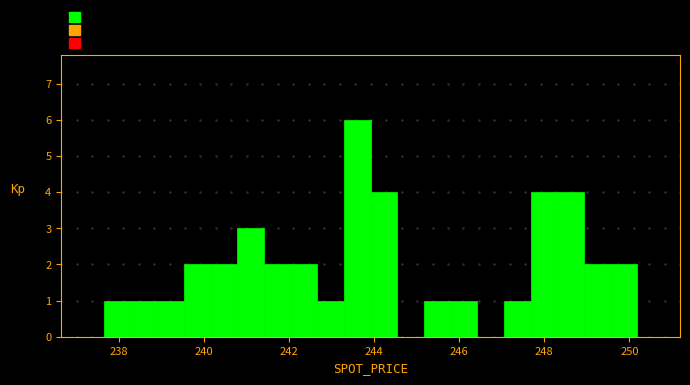

Read against the x-axis, roughly where is the centre of the tallest bar?

243.6